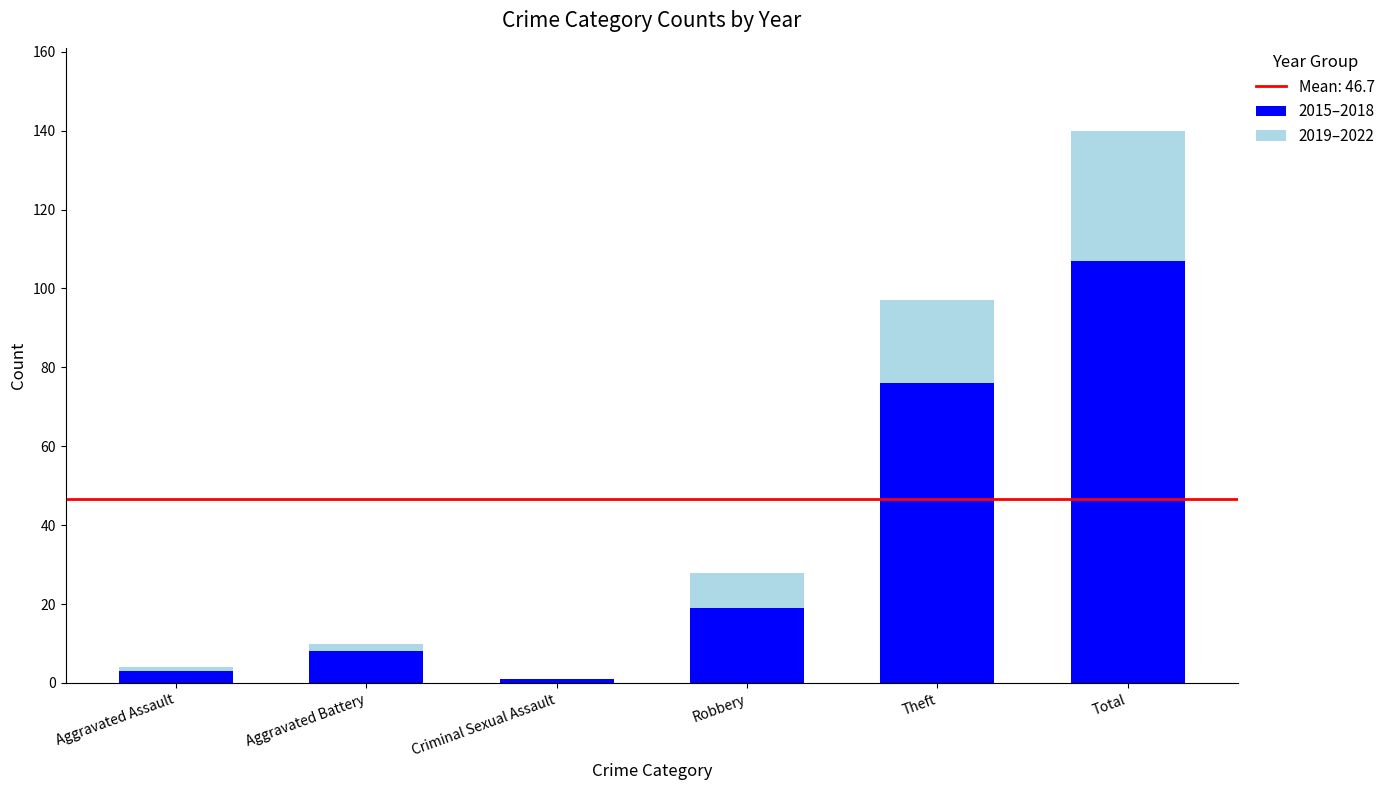

What is the highest value of the 2015–2018 series?

107